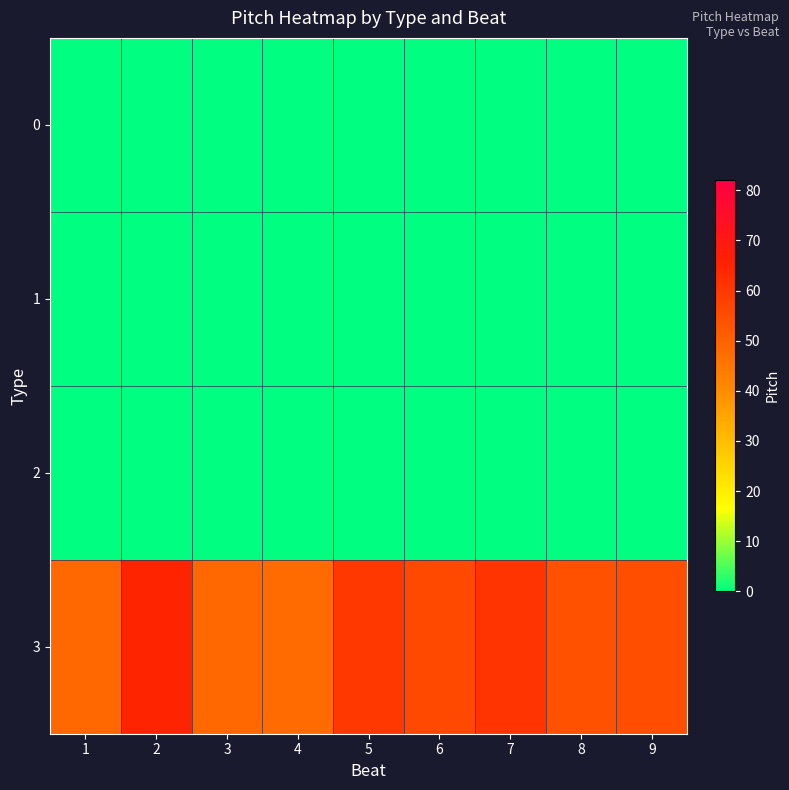

List the series in order of their peak value, lowest first.

0, 1, 2, 3